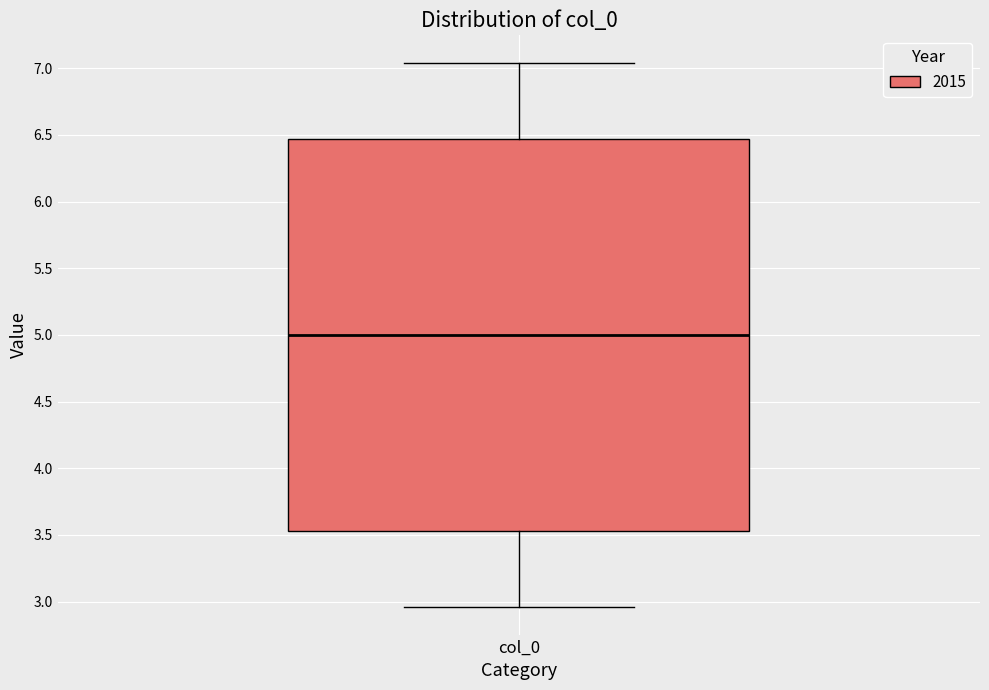

Transcribe this box plot: give where the median line is, the range the box spans, and where the two whiskers end, as read against the y-axis. The values are not printed on the chart, so give them approximately, as read against the axis.

median 5.00, box 3.55 to 6.45, whiskers 2.95 to 7.05